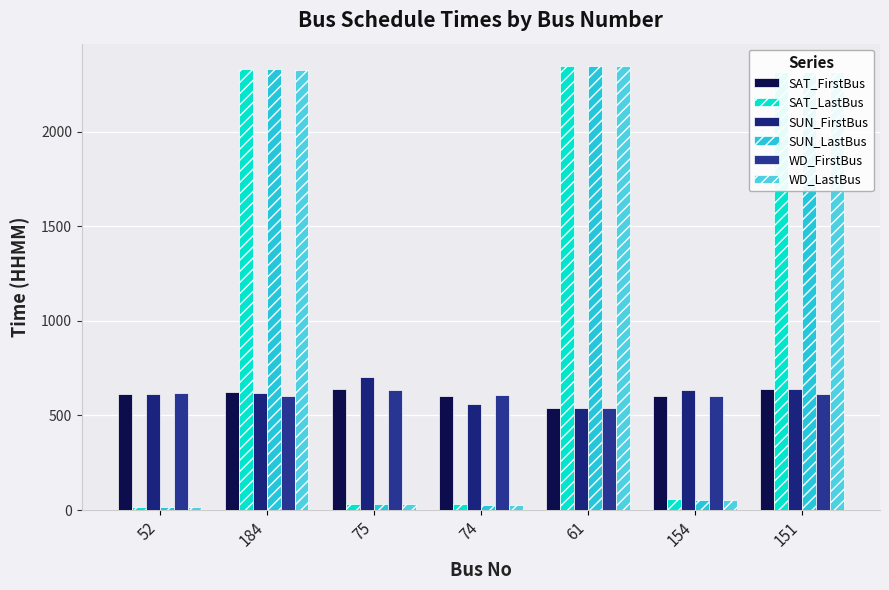

What is the maximum value for SUN_LastBus?

2349